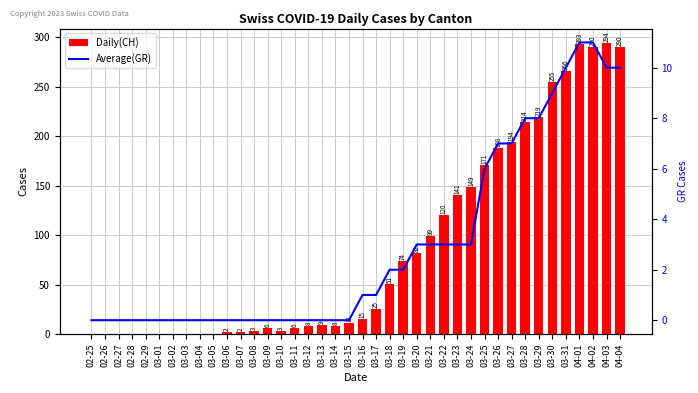

True or false: Daily(CH) has a value of 214 at 03-28.

True